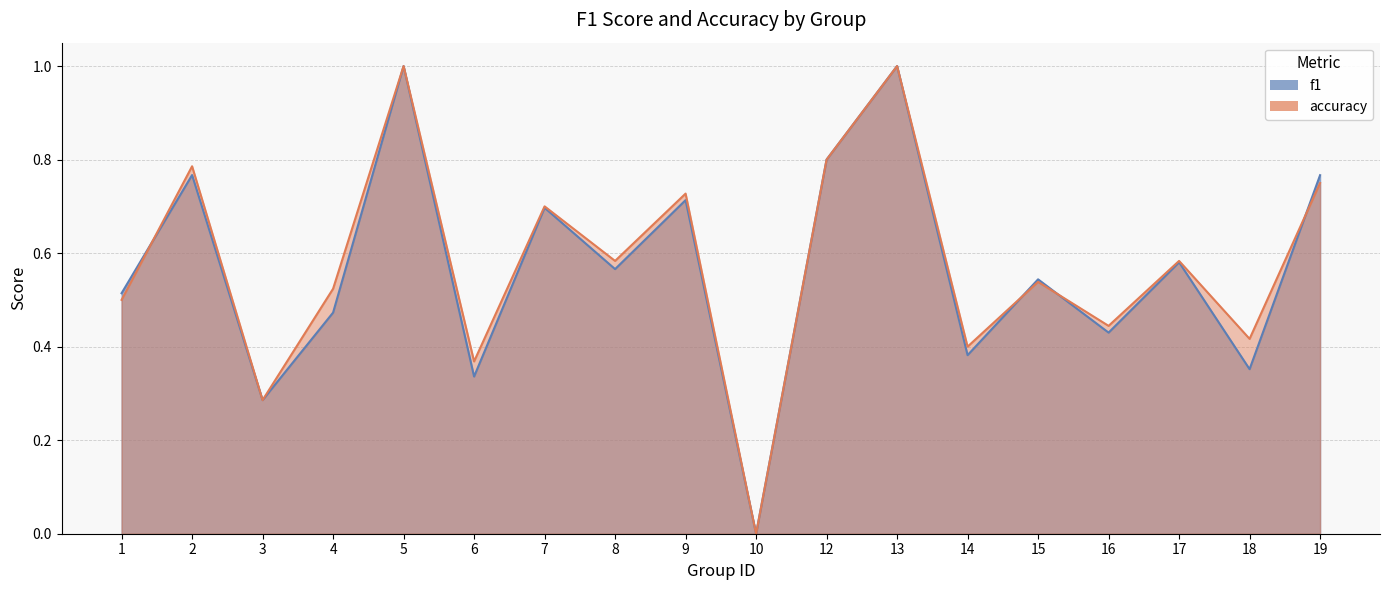

What is the value of the accuracy point at the 7th from the left?

0.7